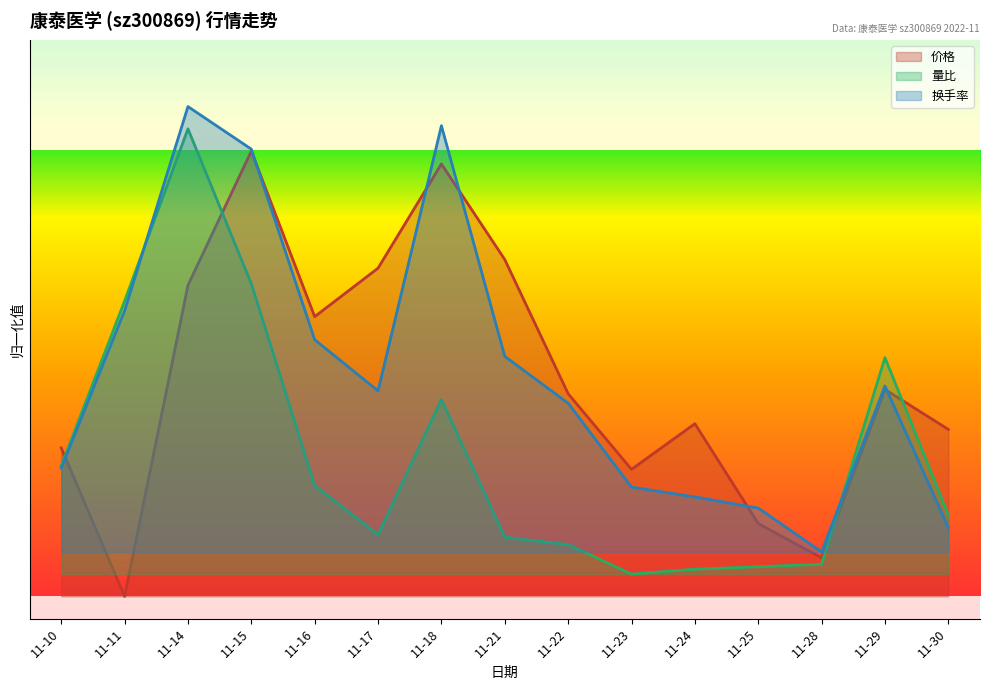

What is the difference between the 价格 values at 11-18 and 11-22?

0.5